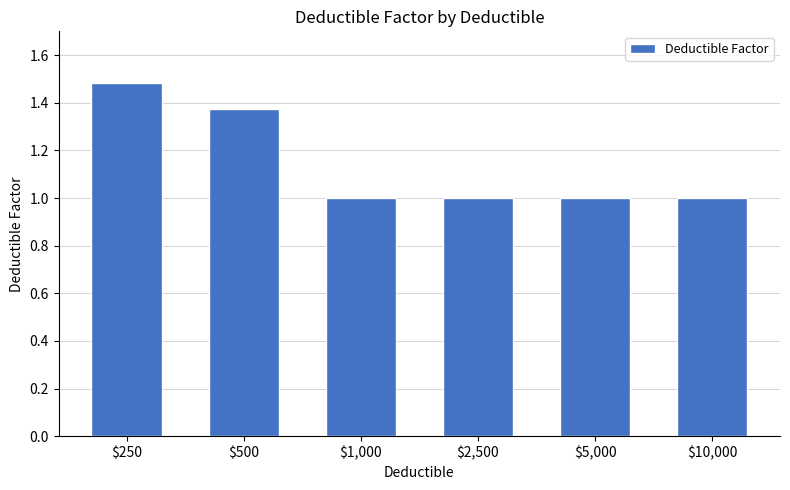

Does the chart contain any negative values?

No